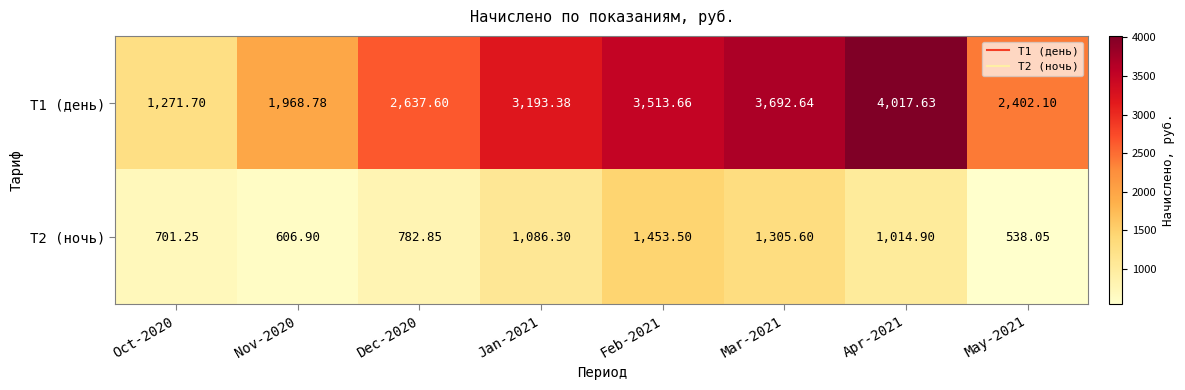

Count the number of data series in this chart.

2